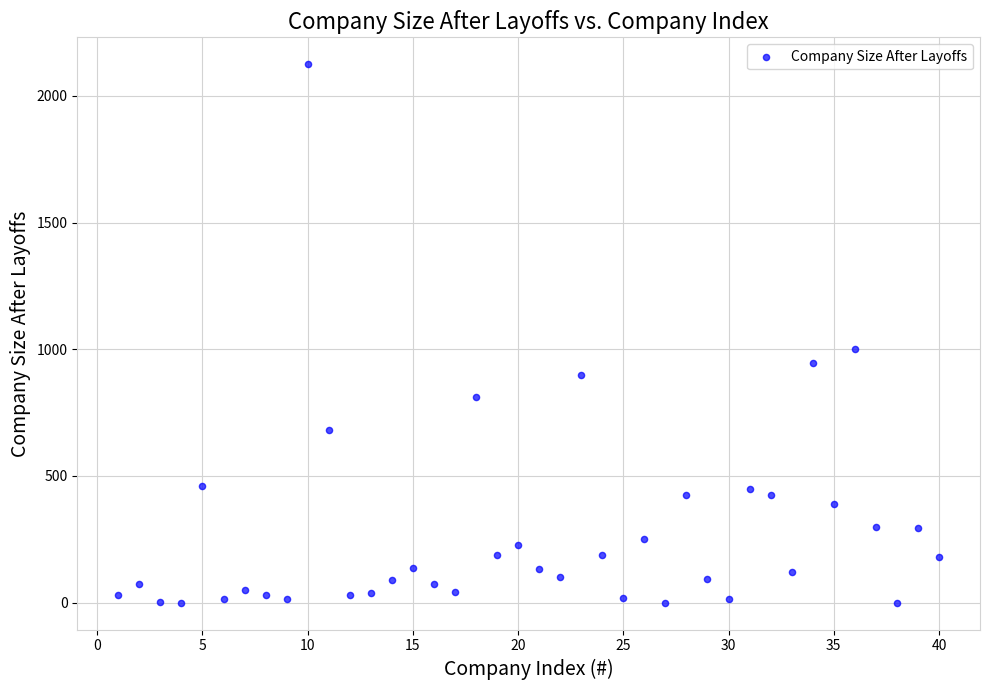

What Y value in the scatter plot is closest to 1062?

1000